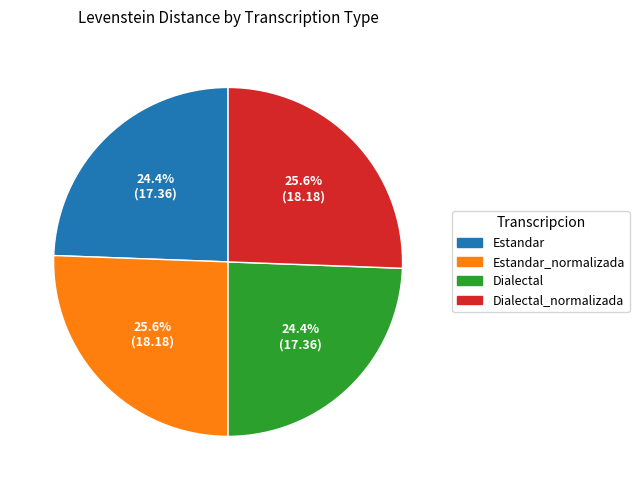

To the nearest percent, what percentage of the pie is Dialectal?

24%